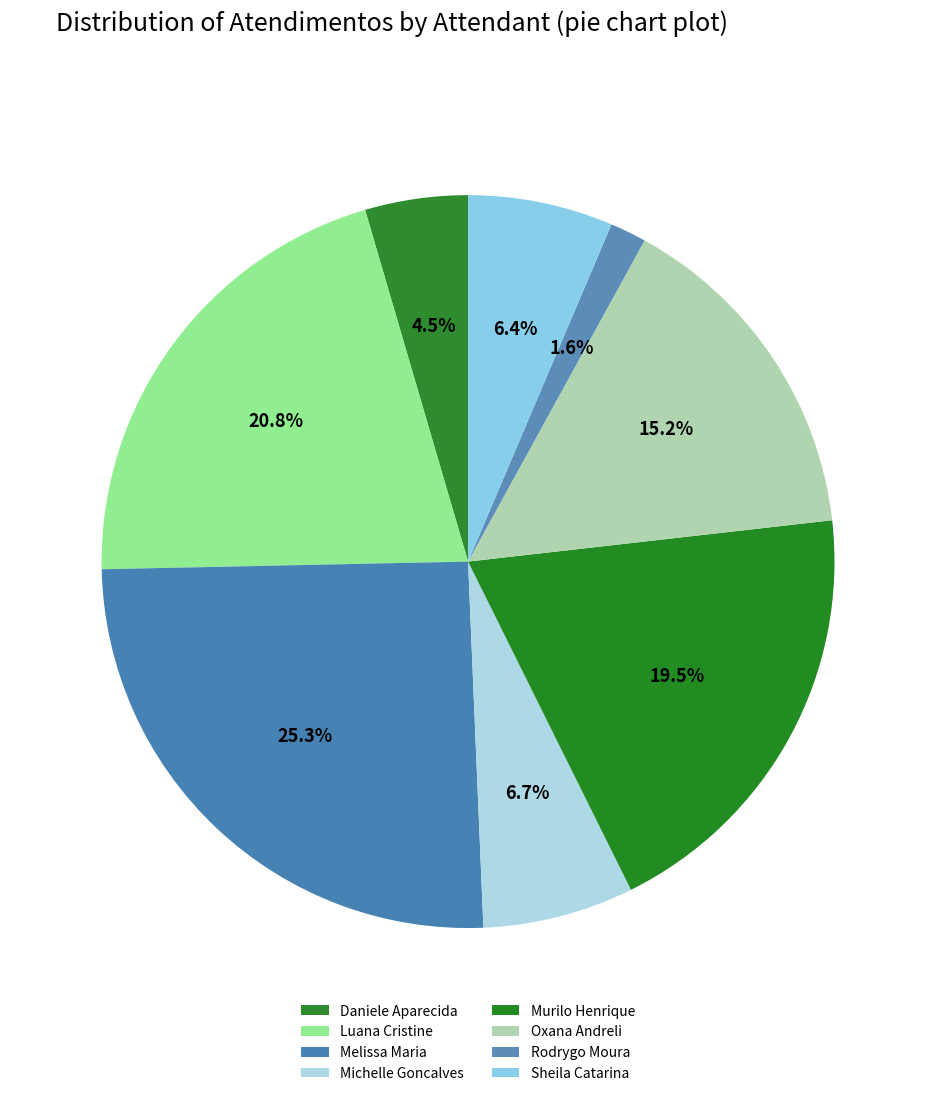

What is the largest slice in the pie chart?

Melissa Maria Caleffi Zechini